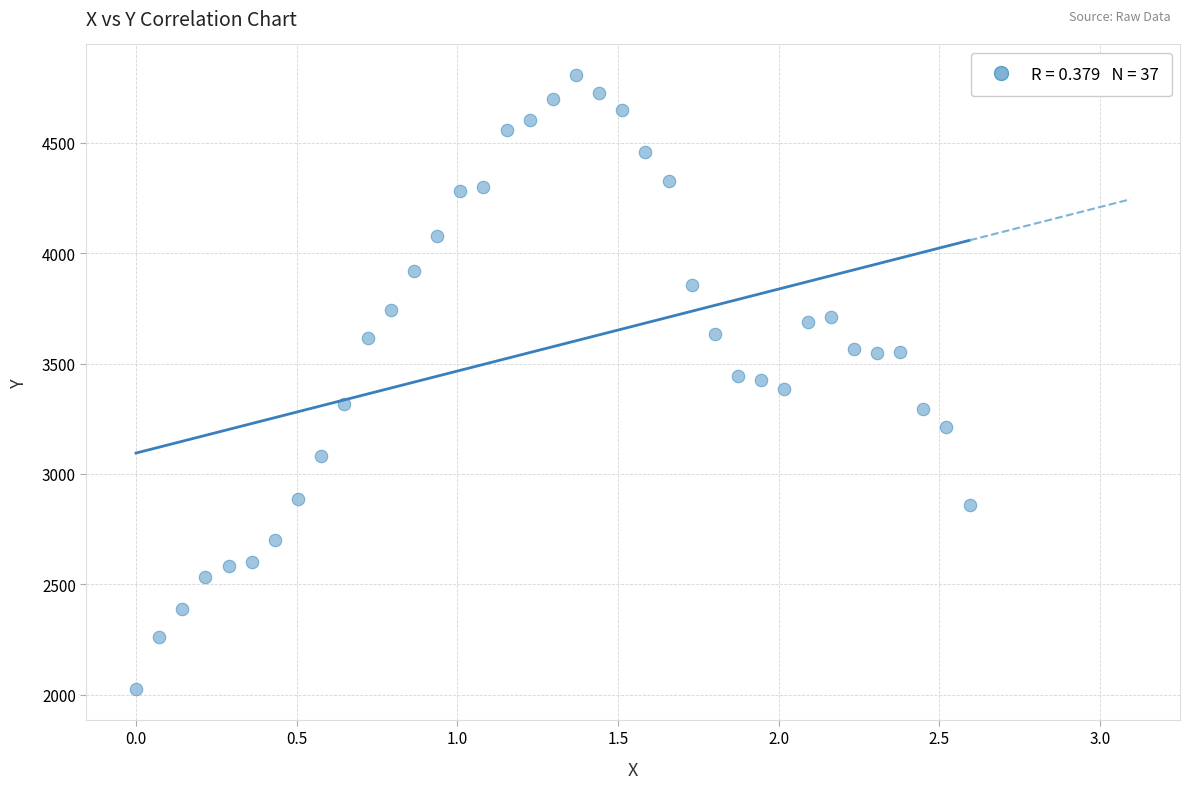

What is the range of Y values (max minus min)?

2779.8